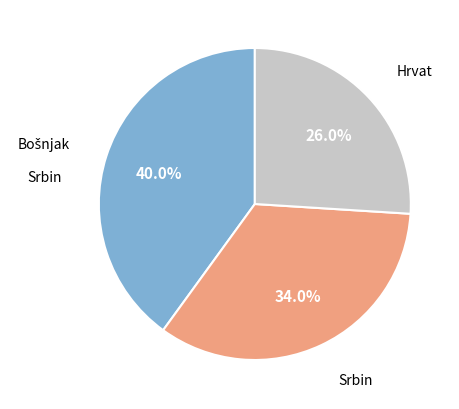

Does any single category account for the majority?

No